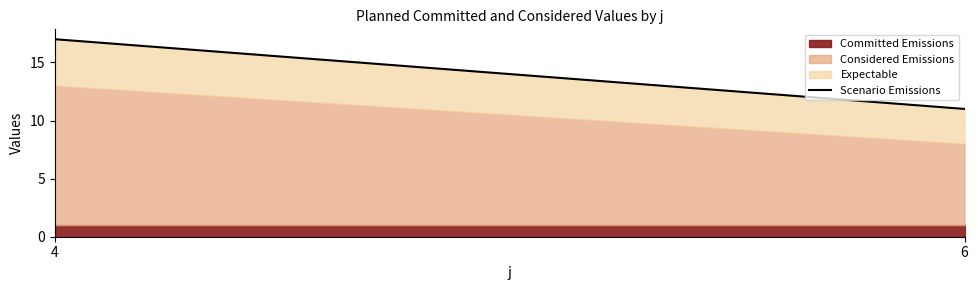

How many lines are shown in the chart?

3